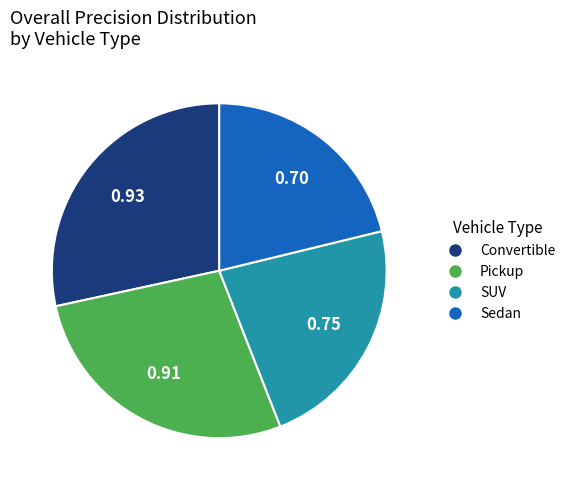

Does any single category account for the majority?

No